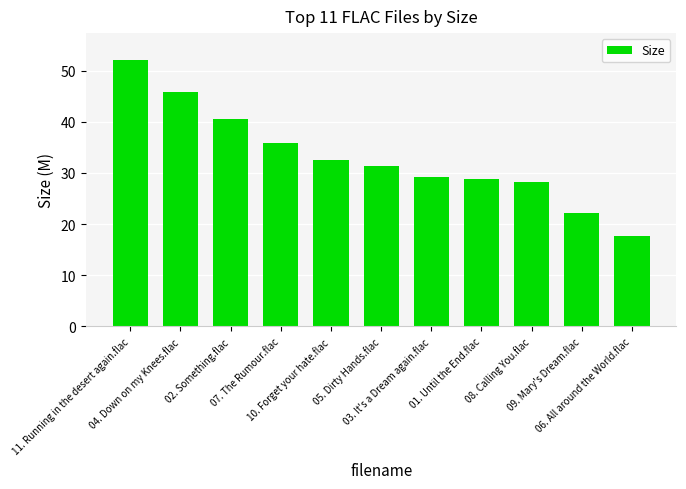

What is the label of the 2nd bar from the left?

04. Down on my Knees.flac